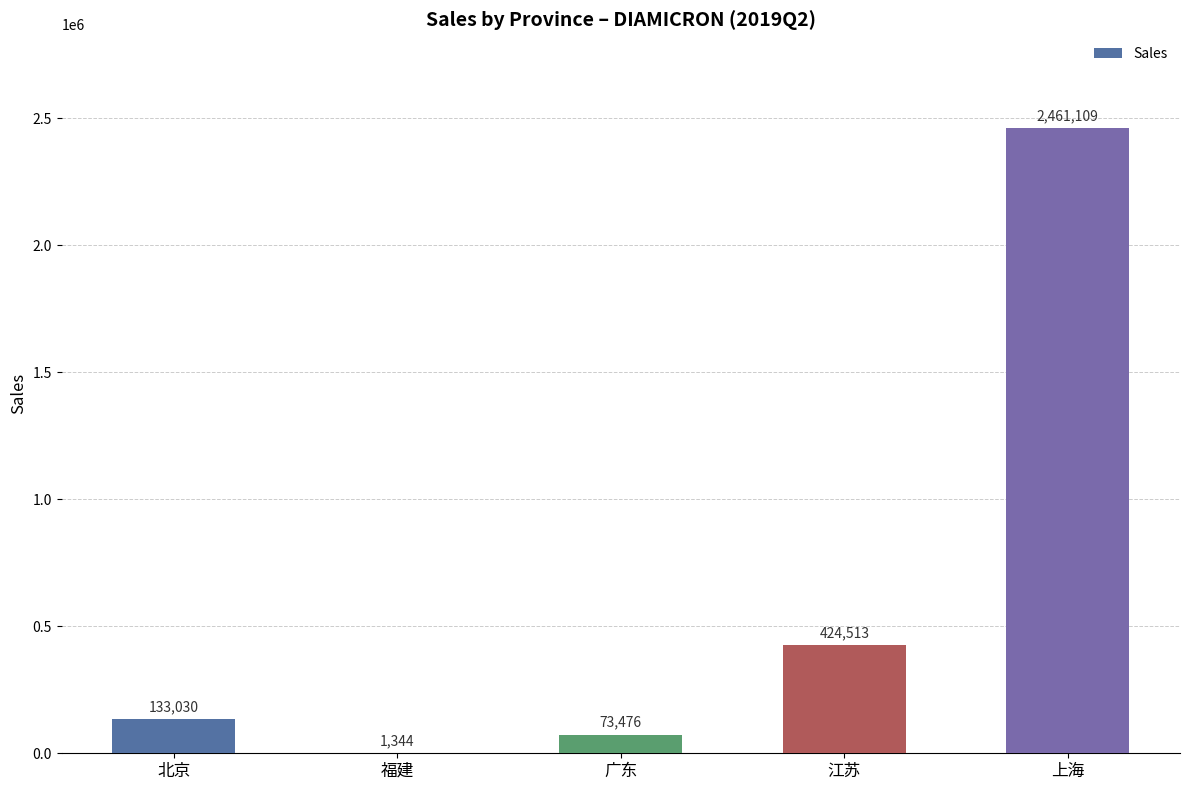

What value does the data have at 广东?

73475.8